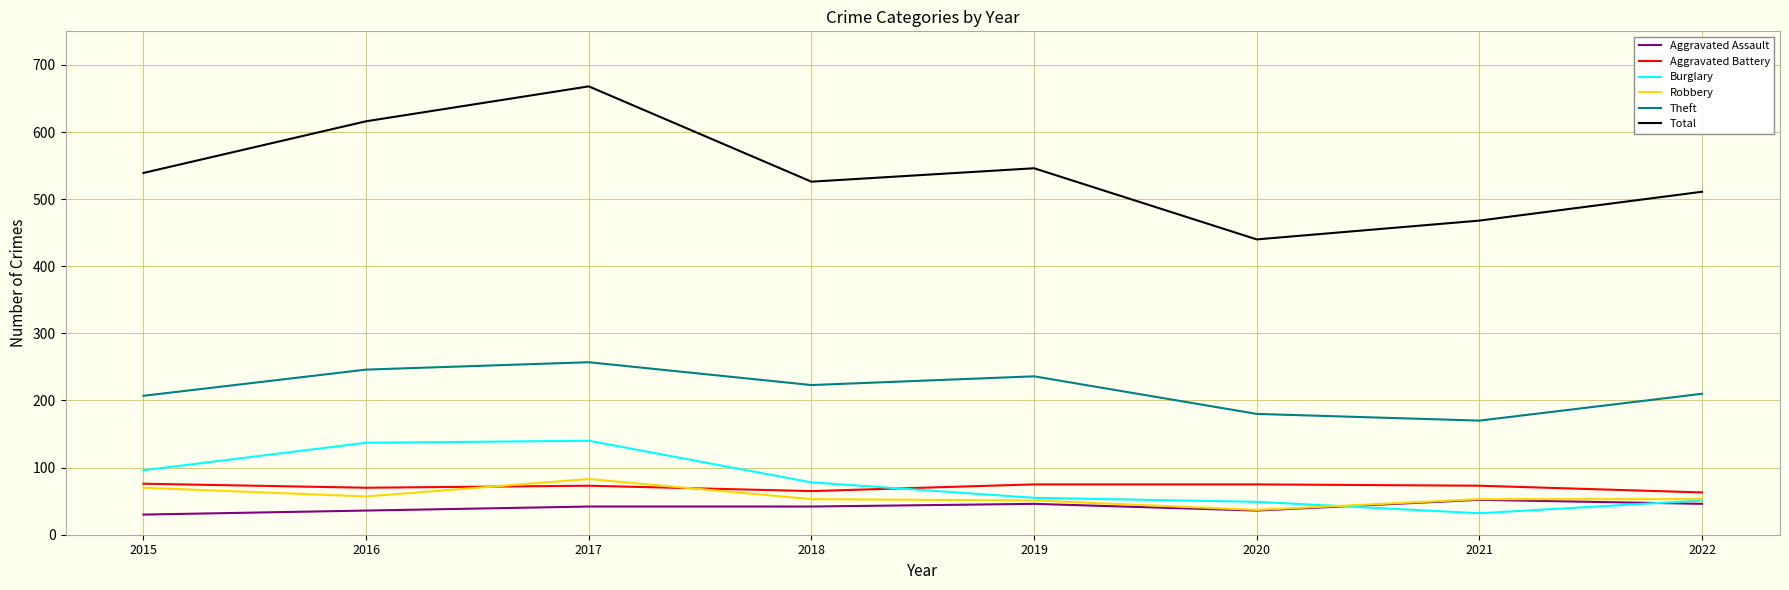

What is the minimum value shown in the chart?

30